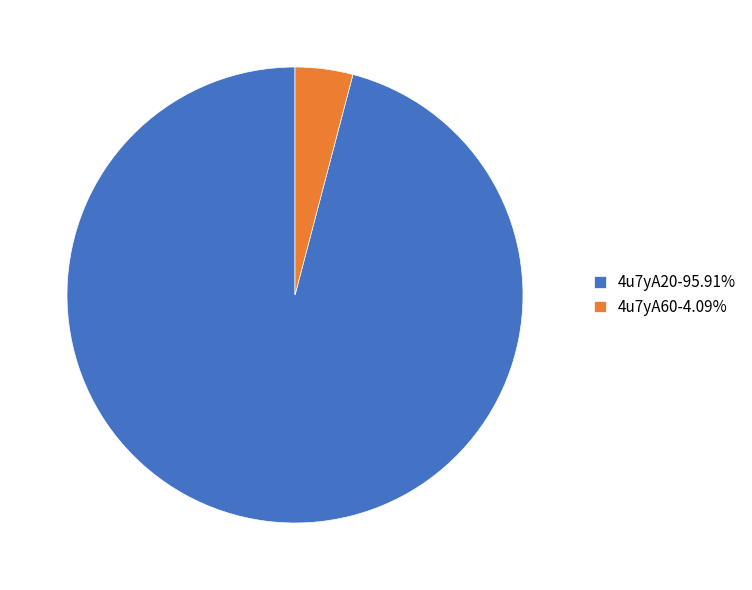

Which category accounts for the majority?

4u7yA20